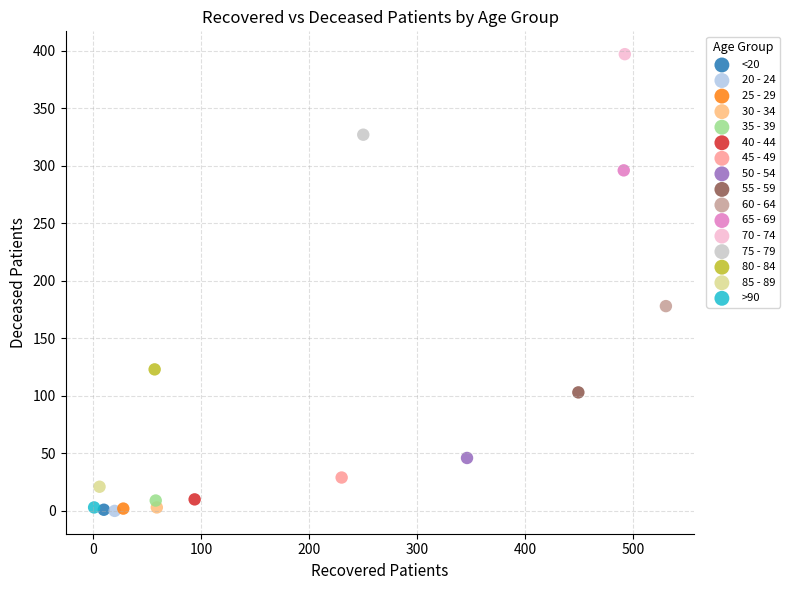

What are all the series names shown in the legend?

<20, 20 - 24, 25 - 29, 30 - 34, 35 - 39, 40 - 44, 45 - 49, 50 - 54, 55 - 59, 60 - 64, 65 - 69, 70 - 74, 75 - 79, 80 - 84, 85 - 89, >90